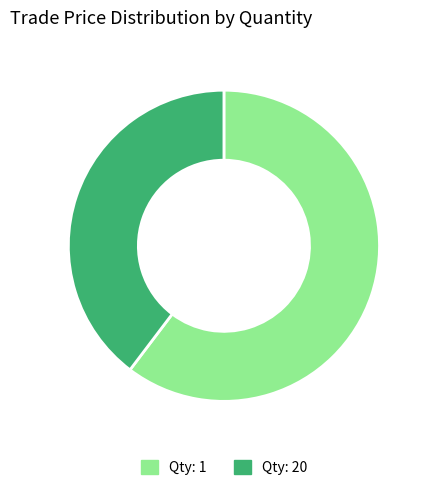

Is there a majority slice in this chart?

Yes